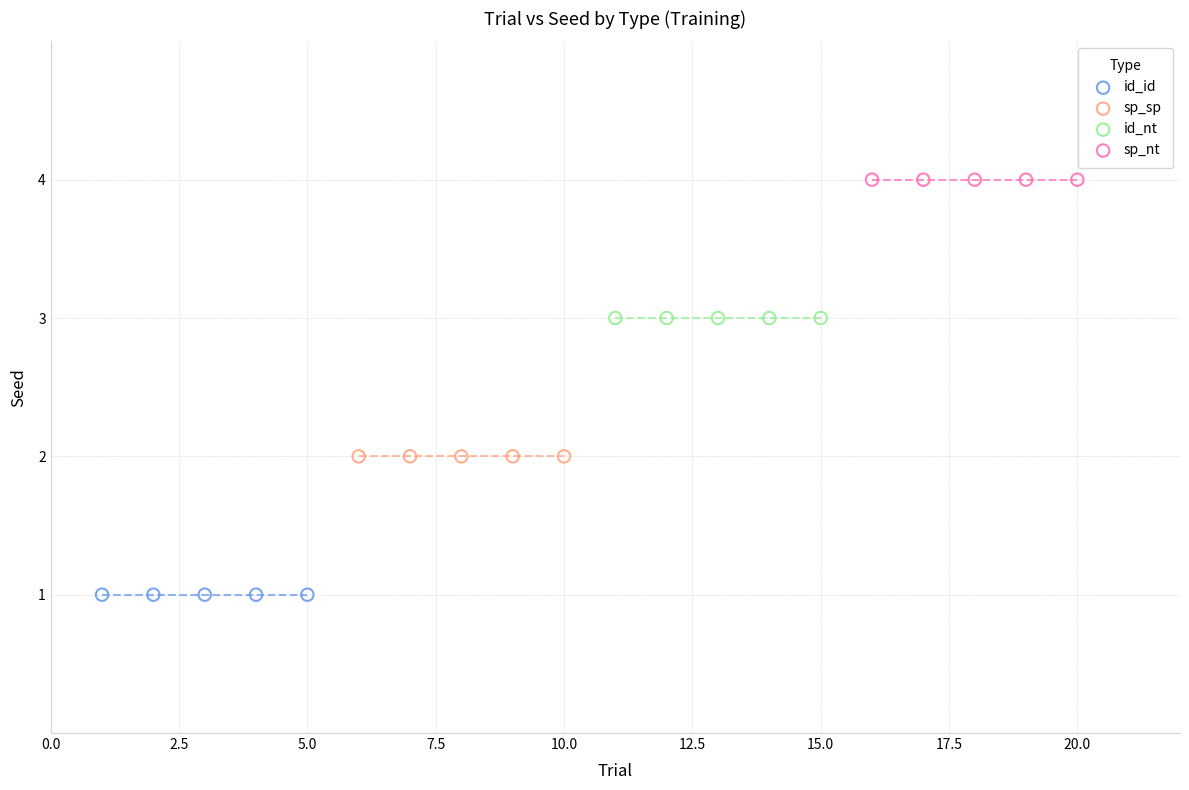

Which series reaches the maximum Y coordinate?

sp_nt